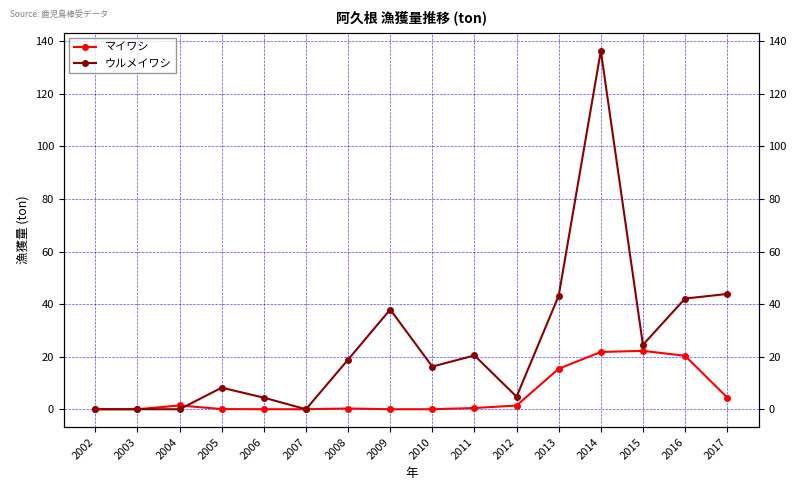

How many categories are shown in the chart?

16